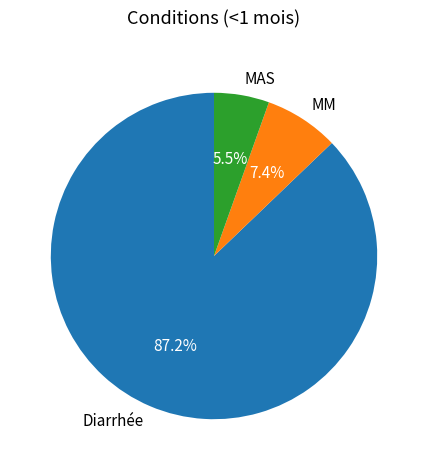

What is the smallest slice in the pie chart?

MAS